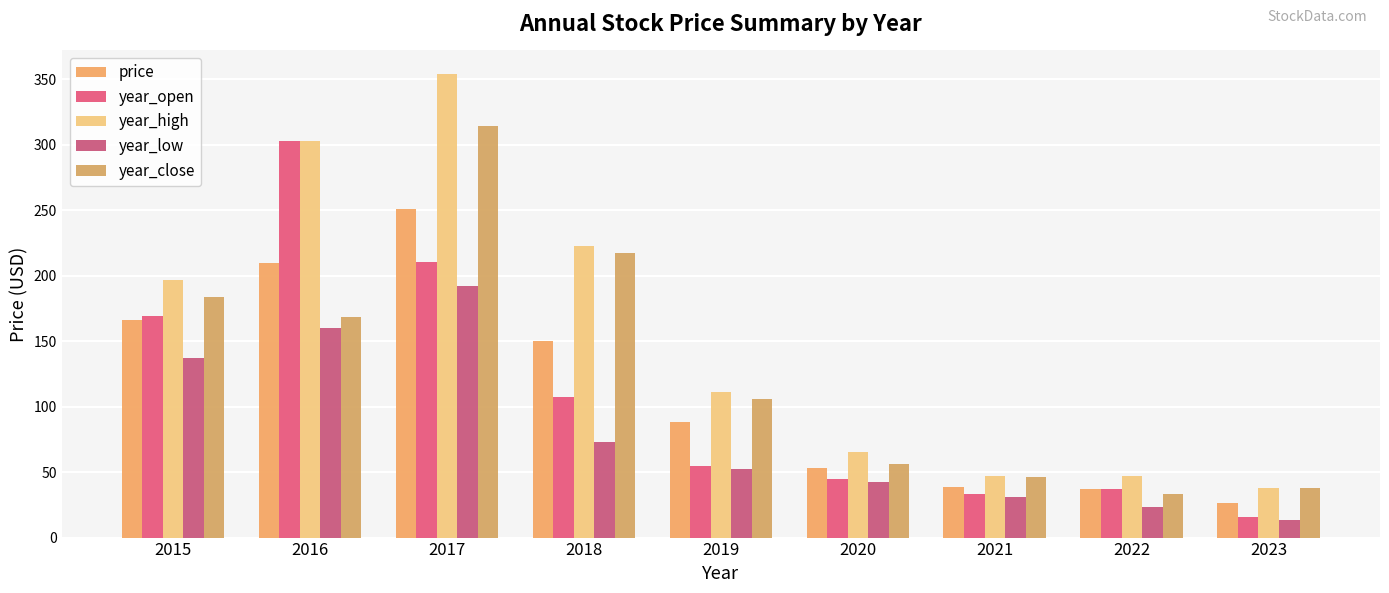

List the series in order of their peak value, lowest first.

year_low, price, year_open, year_close, year_high